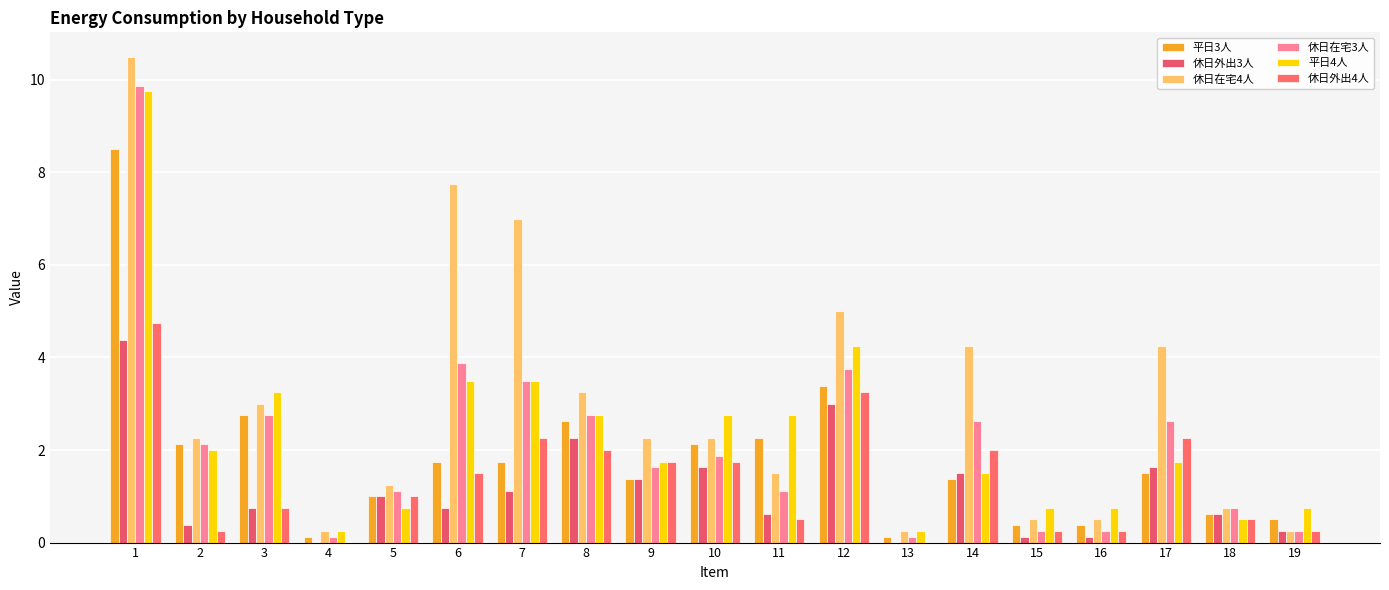

How many groups of bars are there?

19